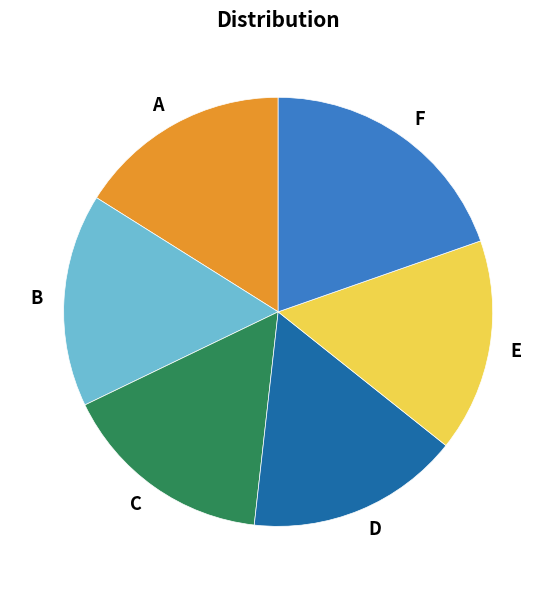

Which category has the biggest portion of the pie?

F